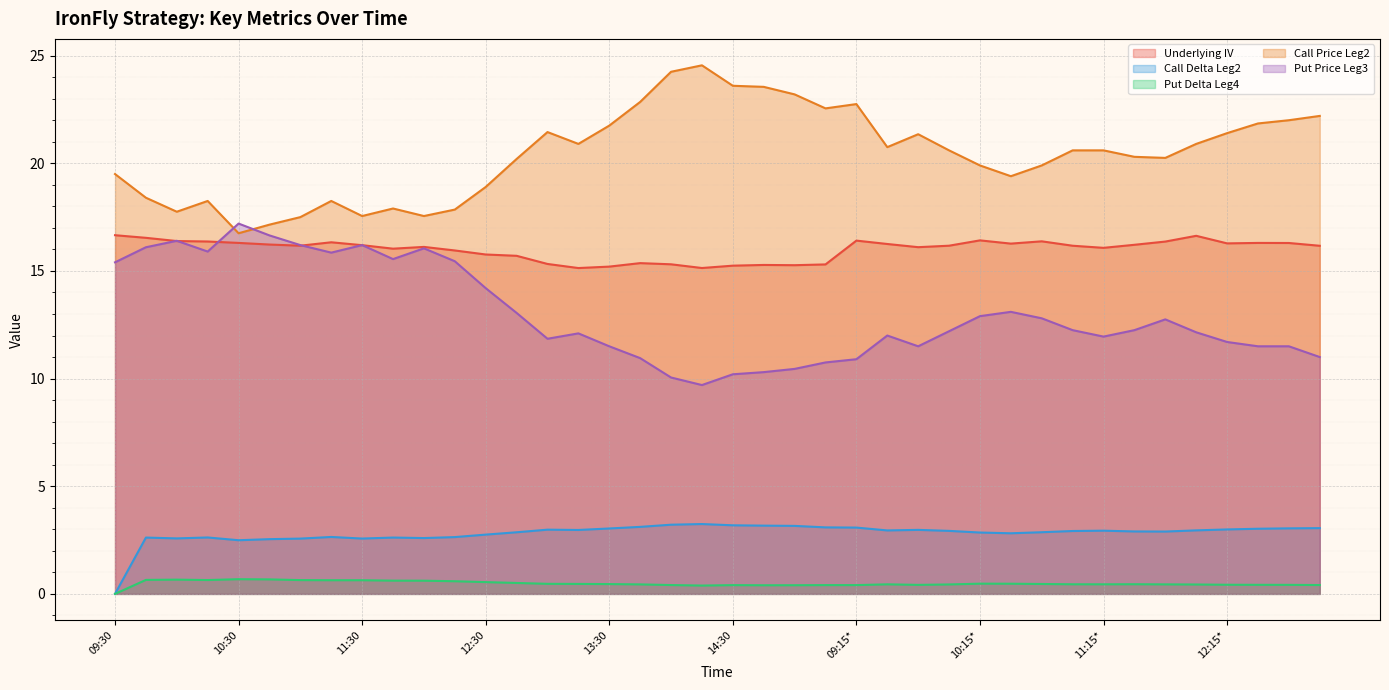

What is the difference between the highest and lowest values at 10:30*?

18.9